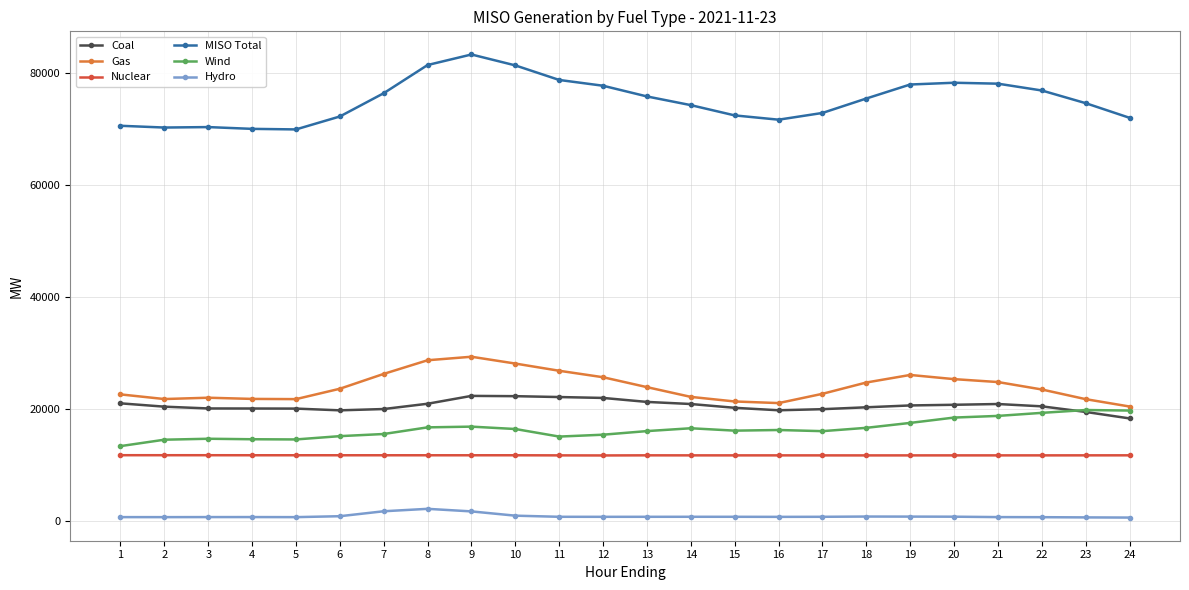

True or false: Hydro and Nuclear intersect in this chart.

False